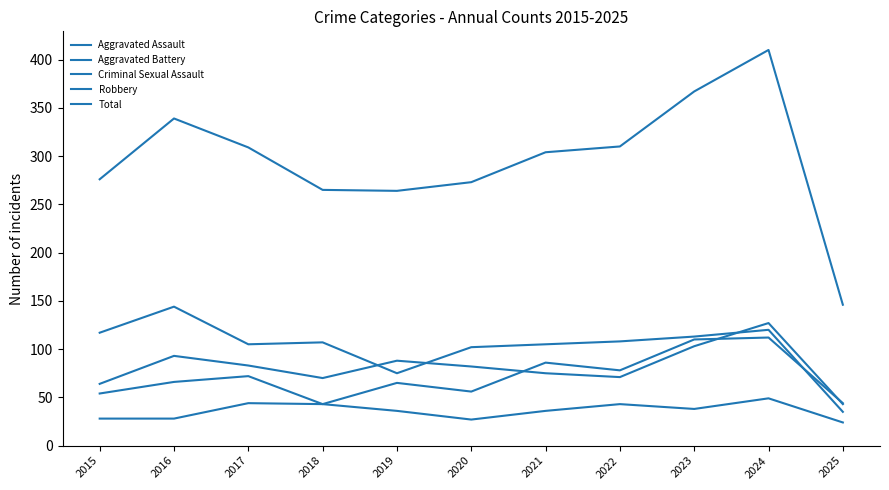

How many lines are shown in the chart?

5